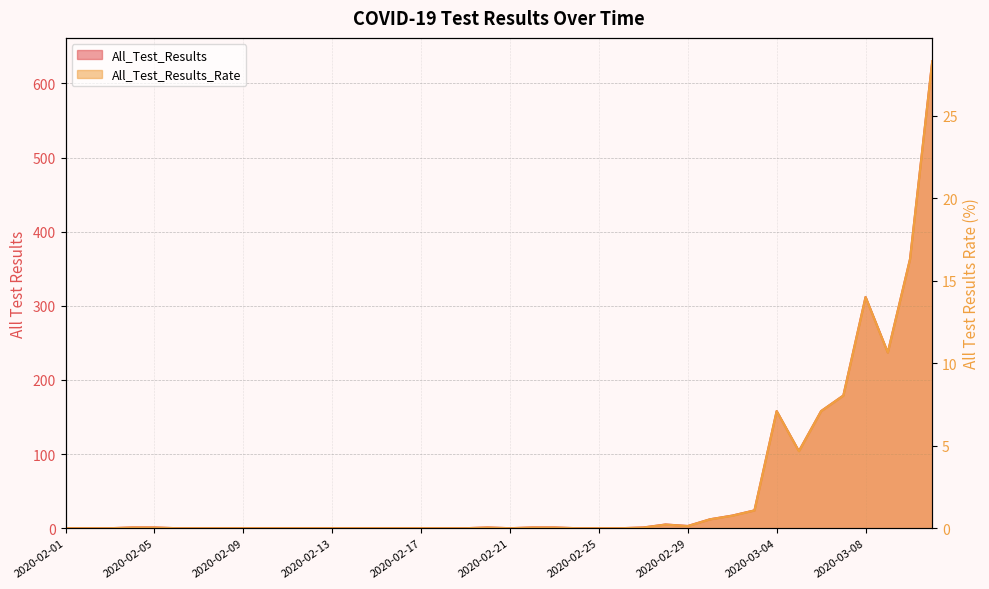

At which label does All_Test_Results_Rate reach its minimum?

2020-02-01